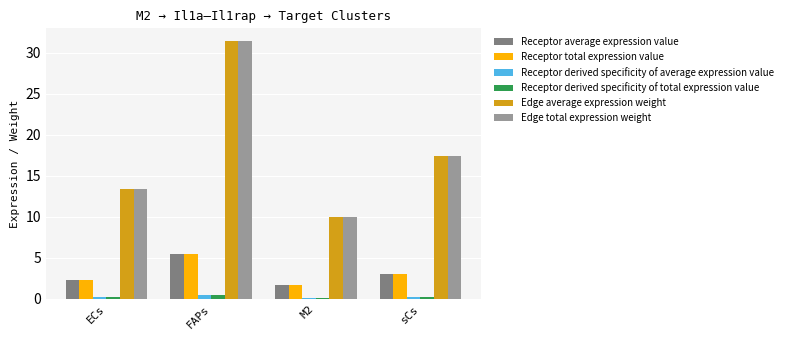

At which label does Receptor total expression value first exceed 3?

FAPs